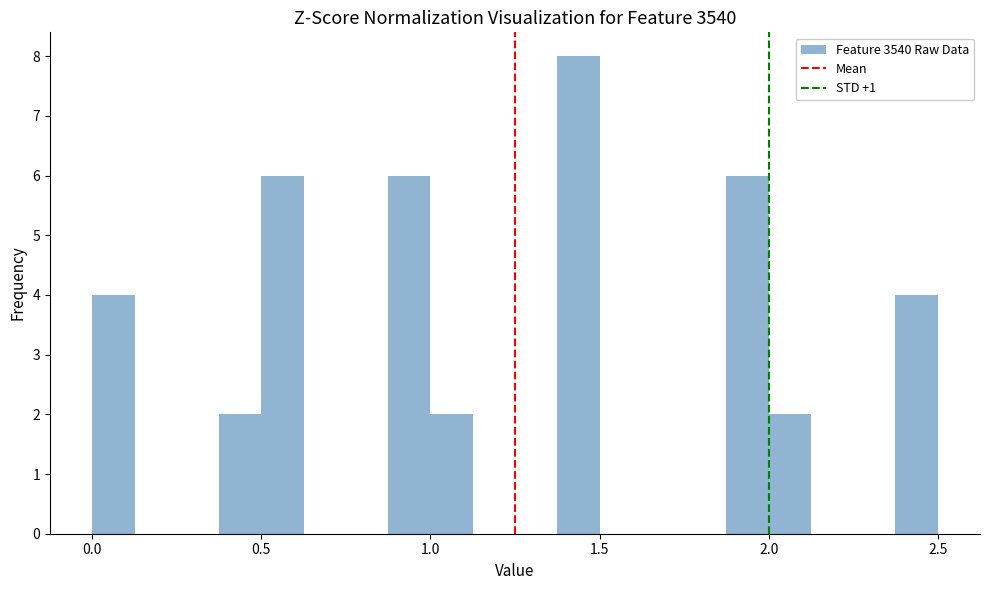

Around what value on the x-axis is the tallest bar? Give the approximate position of its centre, as read against the axis.

1.45